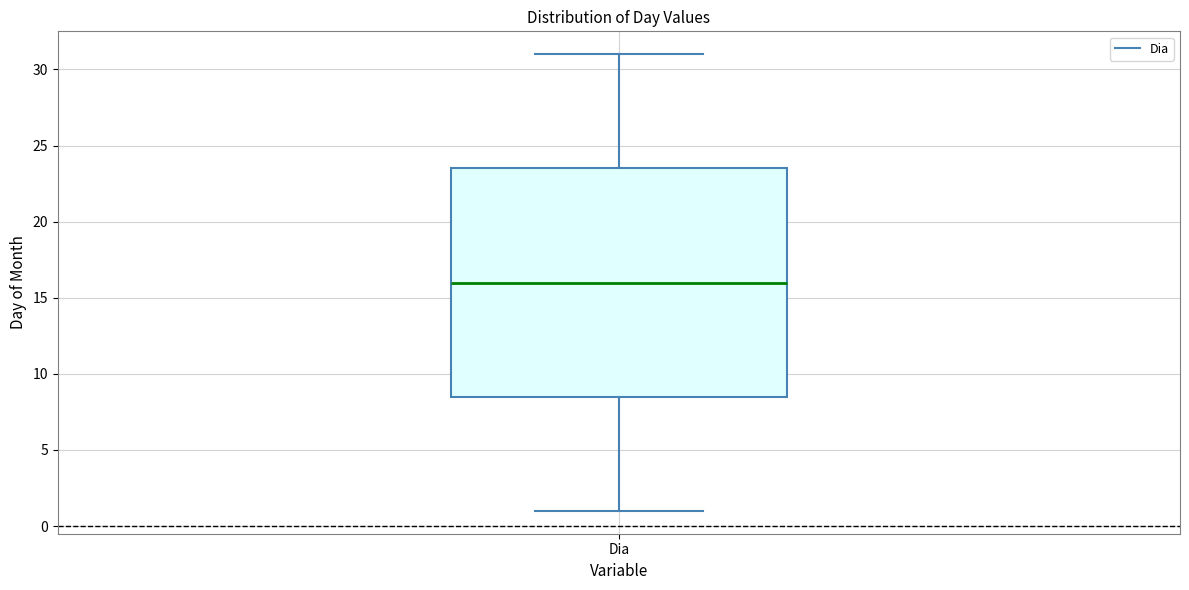

Read this box plot against the y-axis: the position of the median line, the range covered by the box, and the ends of both whiskers. The values are not printed on the chart, so give them approximately, as read against the axis.

median 16.0, box 8.5 to 23.5, whiskers 1.0 to 31.0